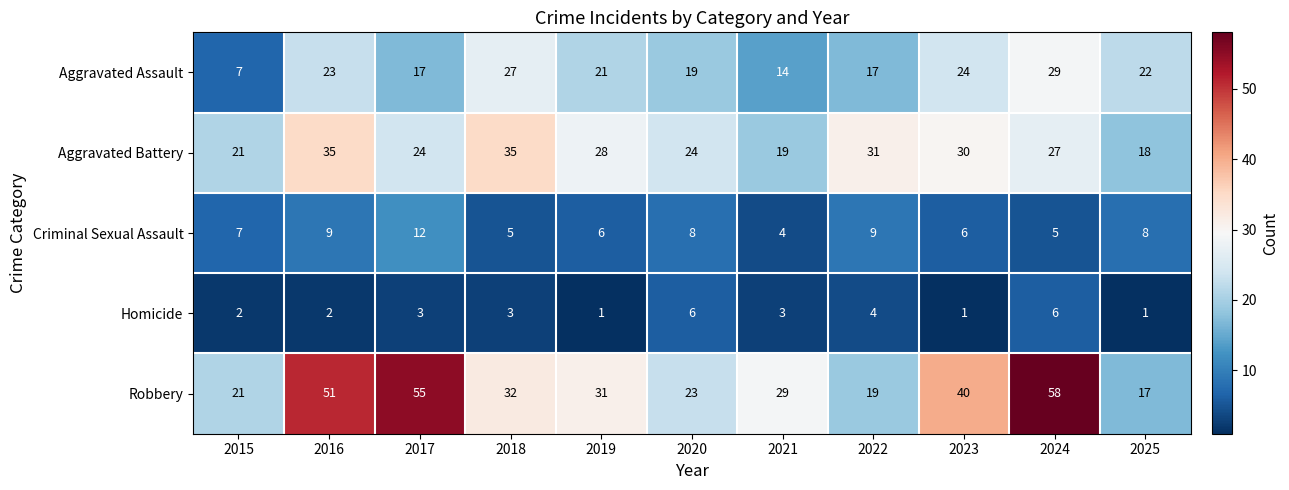

True or false: Criminal Sexual Assault has a value of 13 at 2016.

False